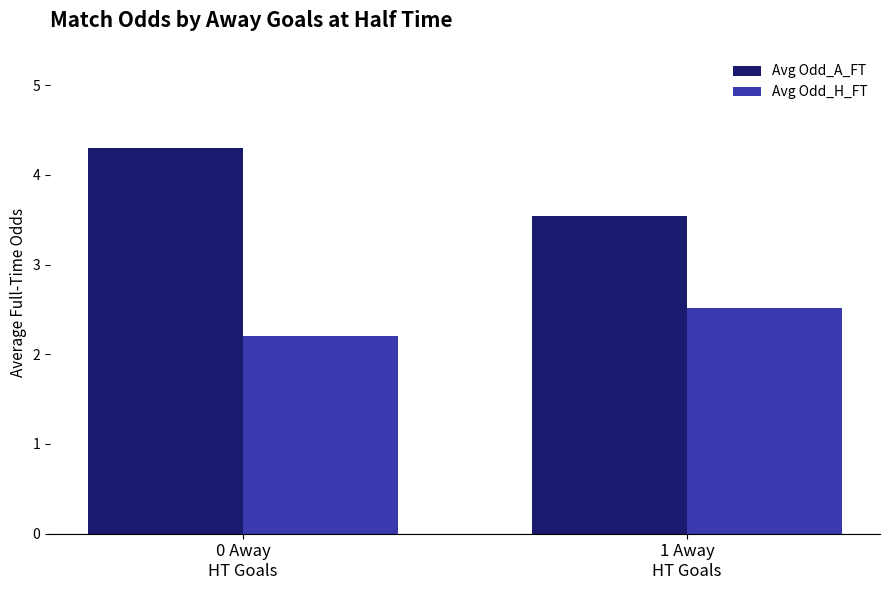

What is the smallest value displayed?

2.2